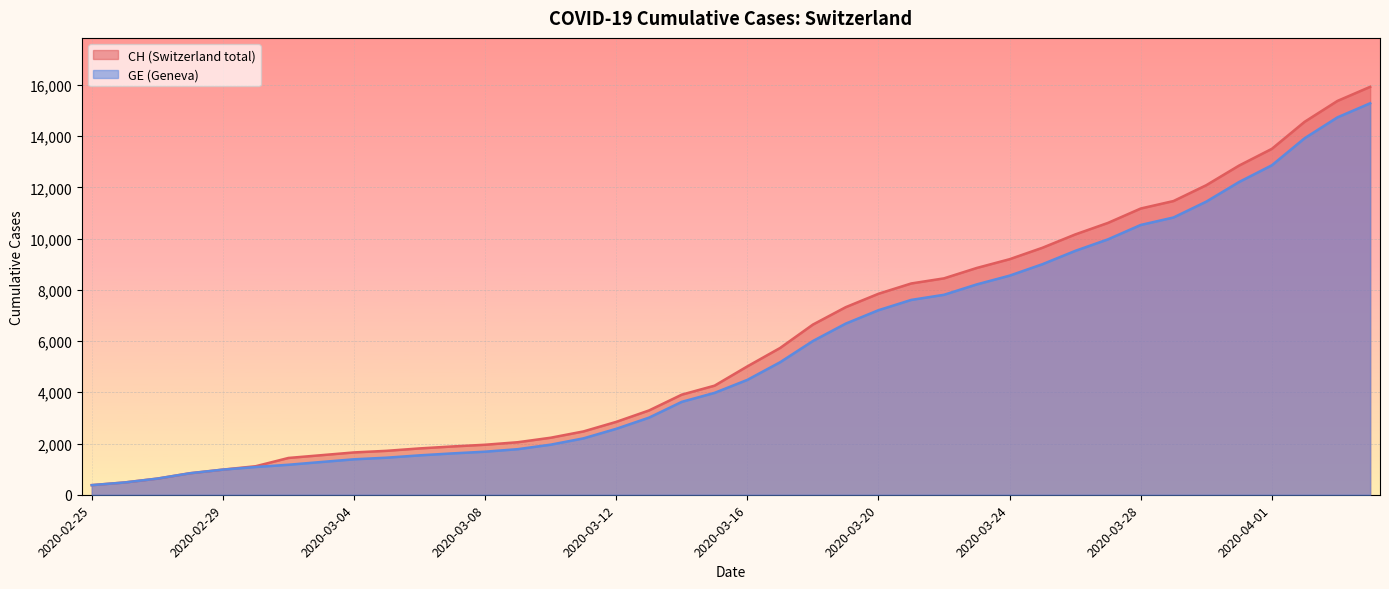

What is the label of the 26th point from the right?

2020-03-10